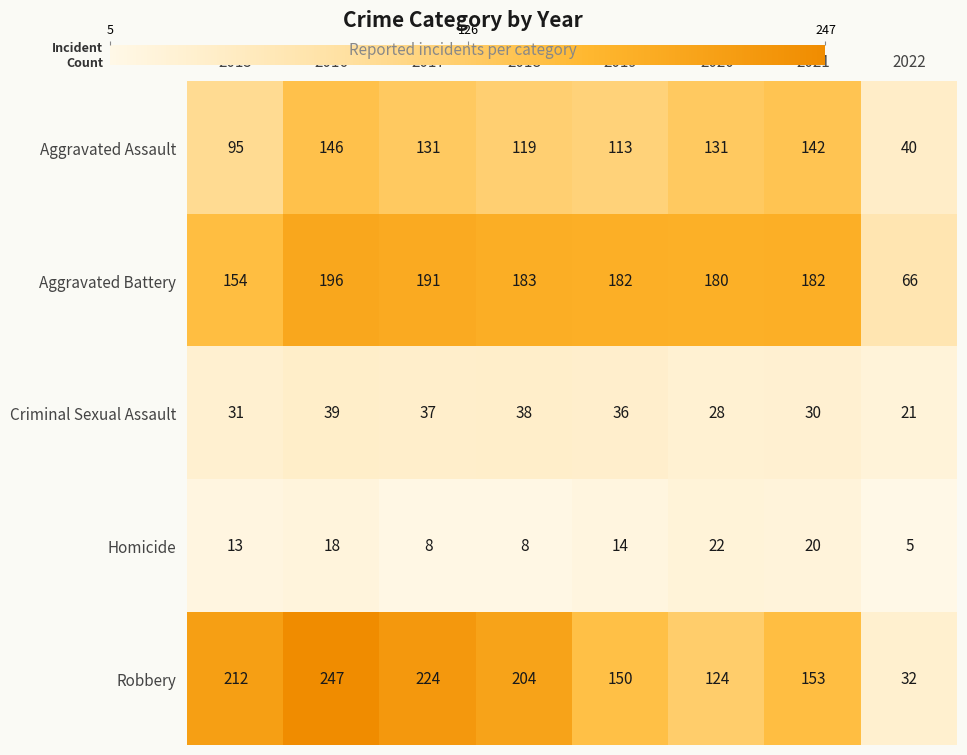

The value of Aggravated Assault at 2018 is 119. True or false?

True